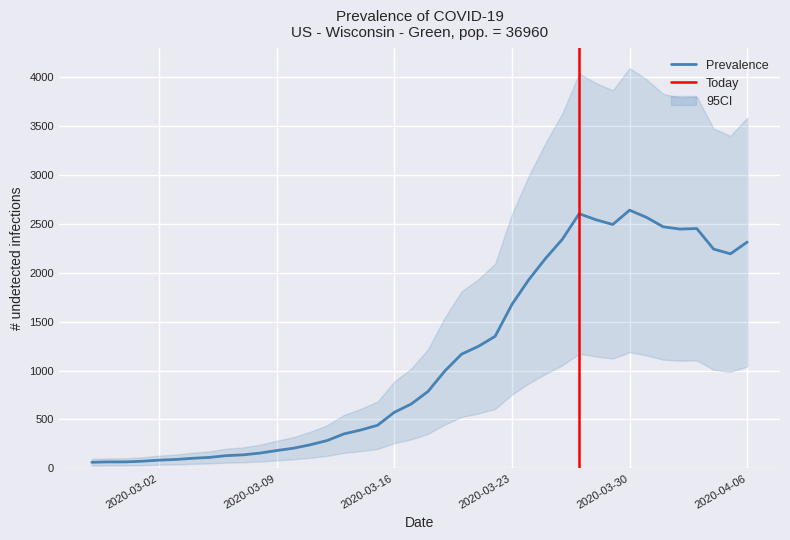

What is the change in value from 2020-03-14 to 2020-03-28?

+2149